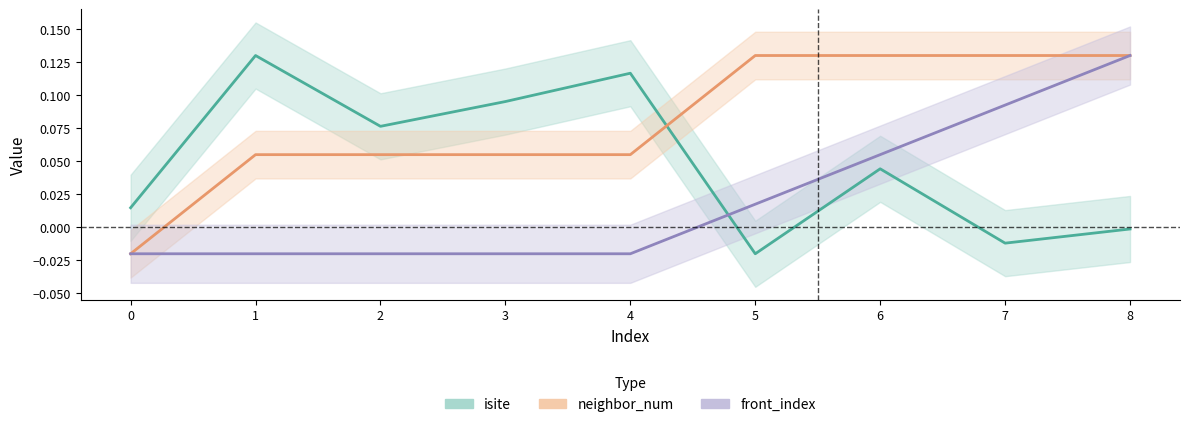

True or false: front_index has a value of 0.2 at 8.

False